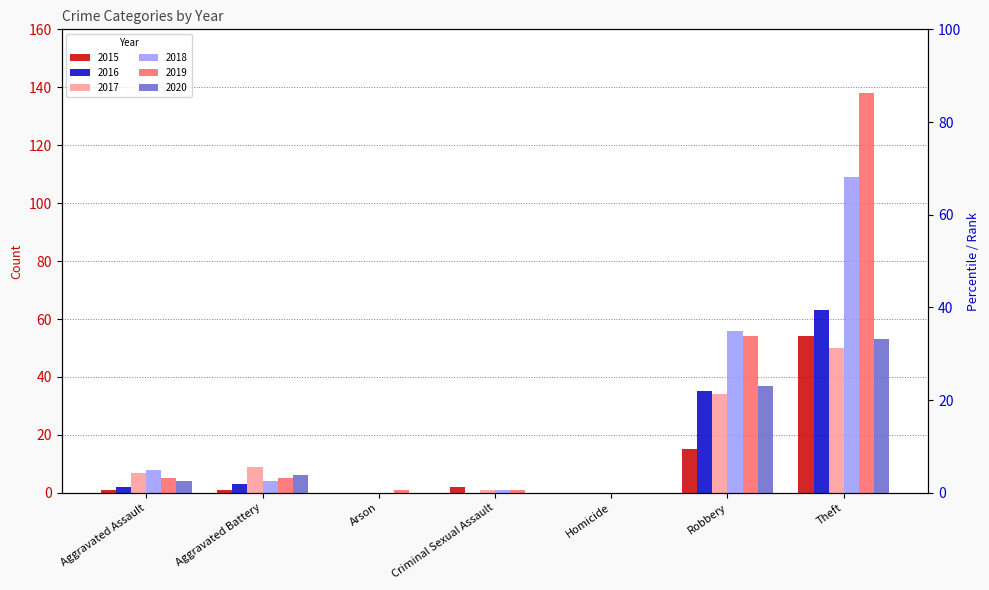

At how many categories does at least one series exceed 82?

1